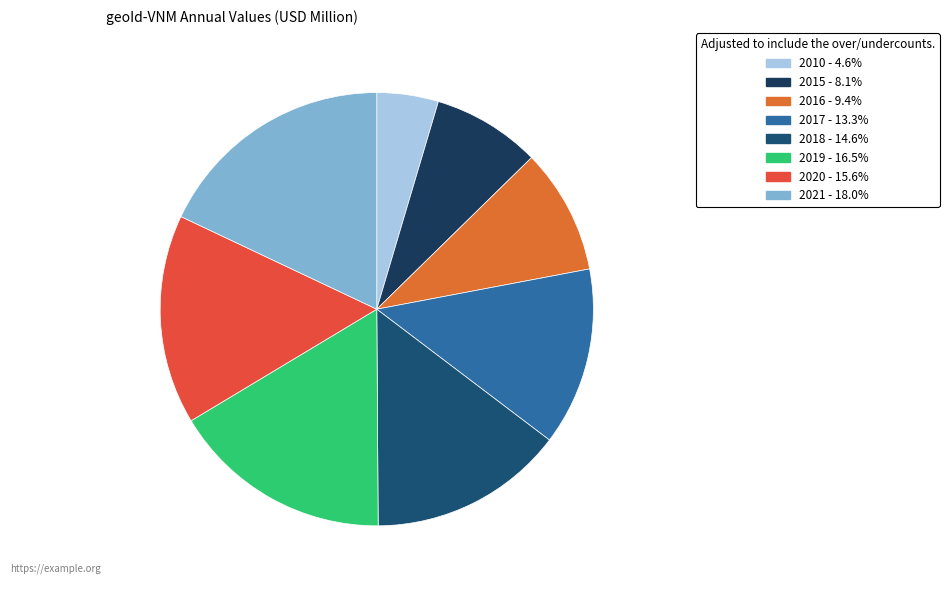

How much of the chart is everything except 2017?

86.7%